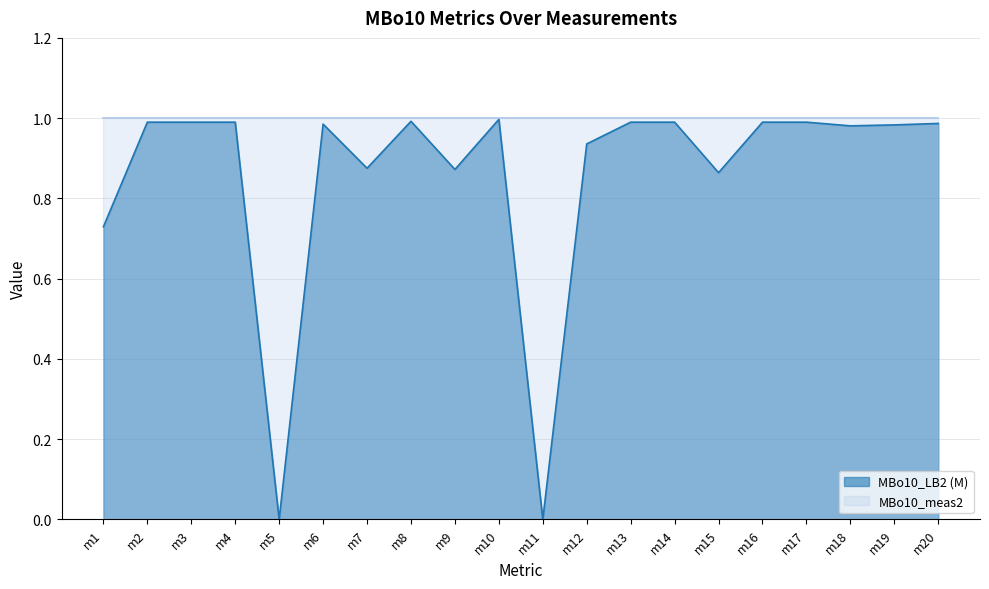

What is the change in value from m1 to m16?

+0.3